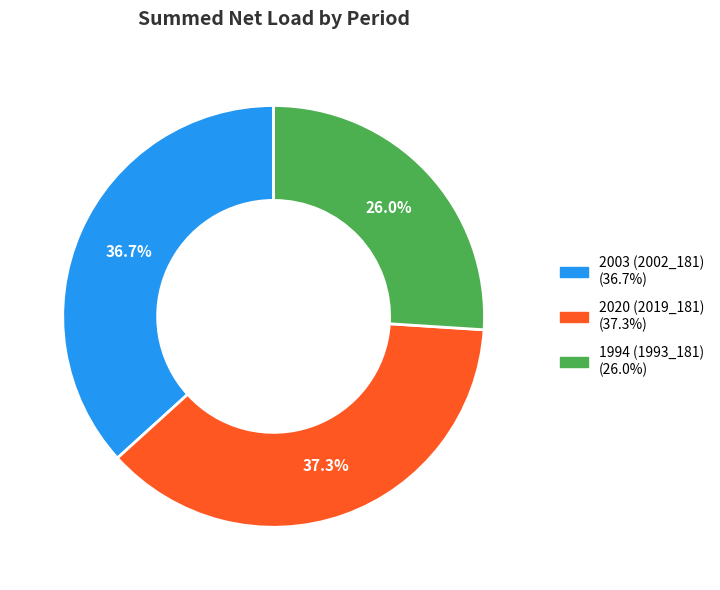

Count the number of slices in the pie.

3